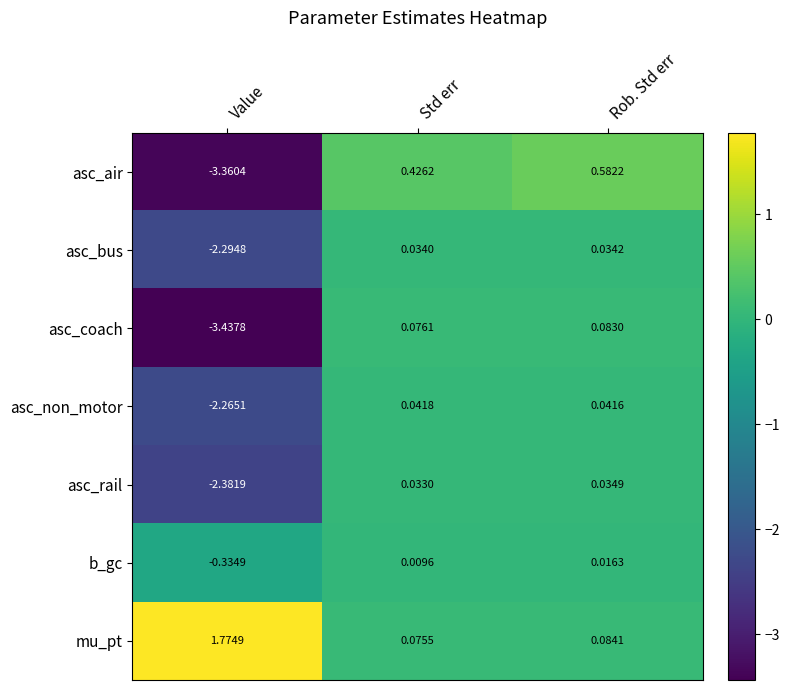

Where is mu_pt nearest to the value 0?

Std err